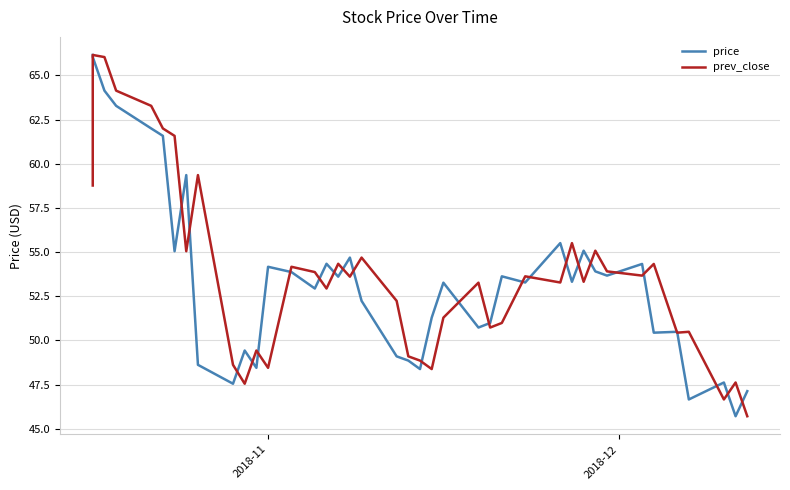

The price series shows 81.4 at 34. True or false?

False